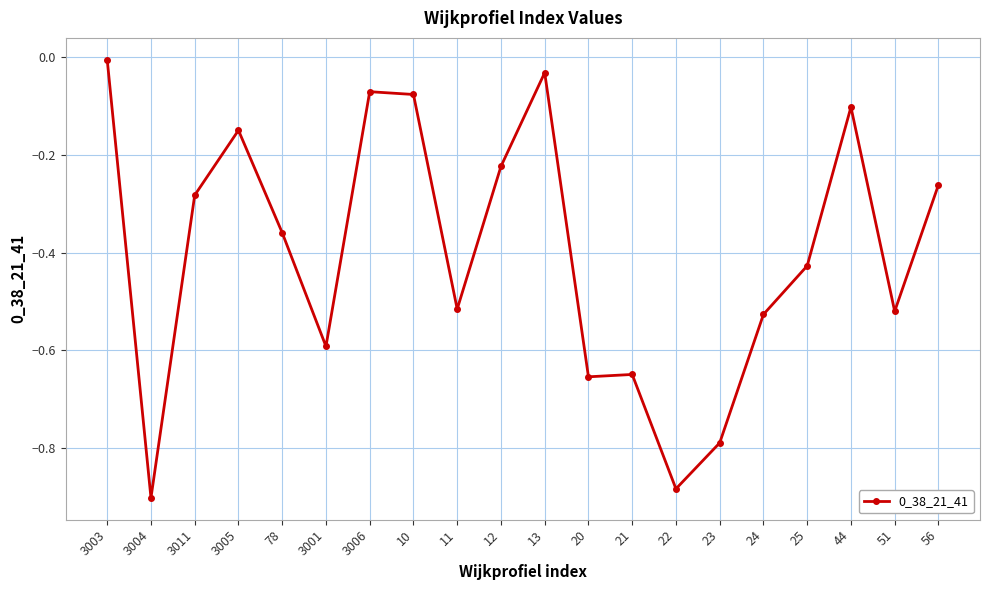

At which category does the data reach its first local peak?

3005